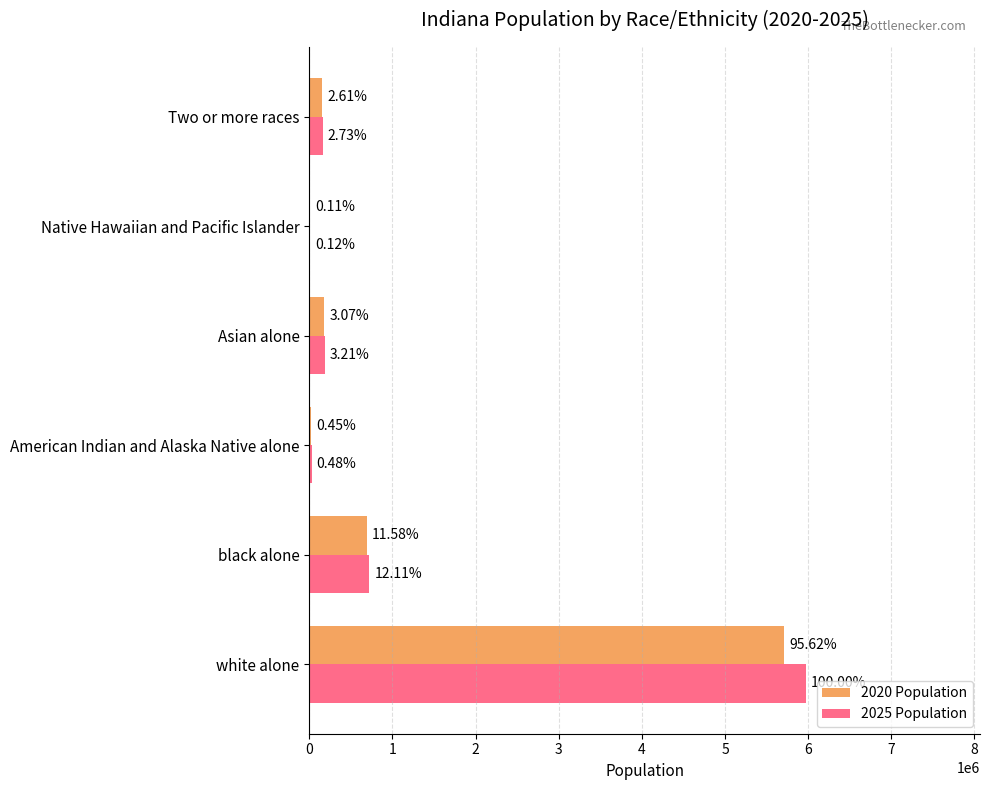

What are all the series names shown in the legend?

2020 Population, 2025 Population